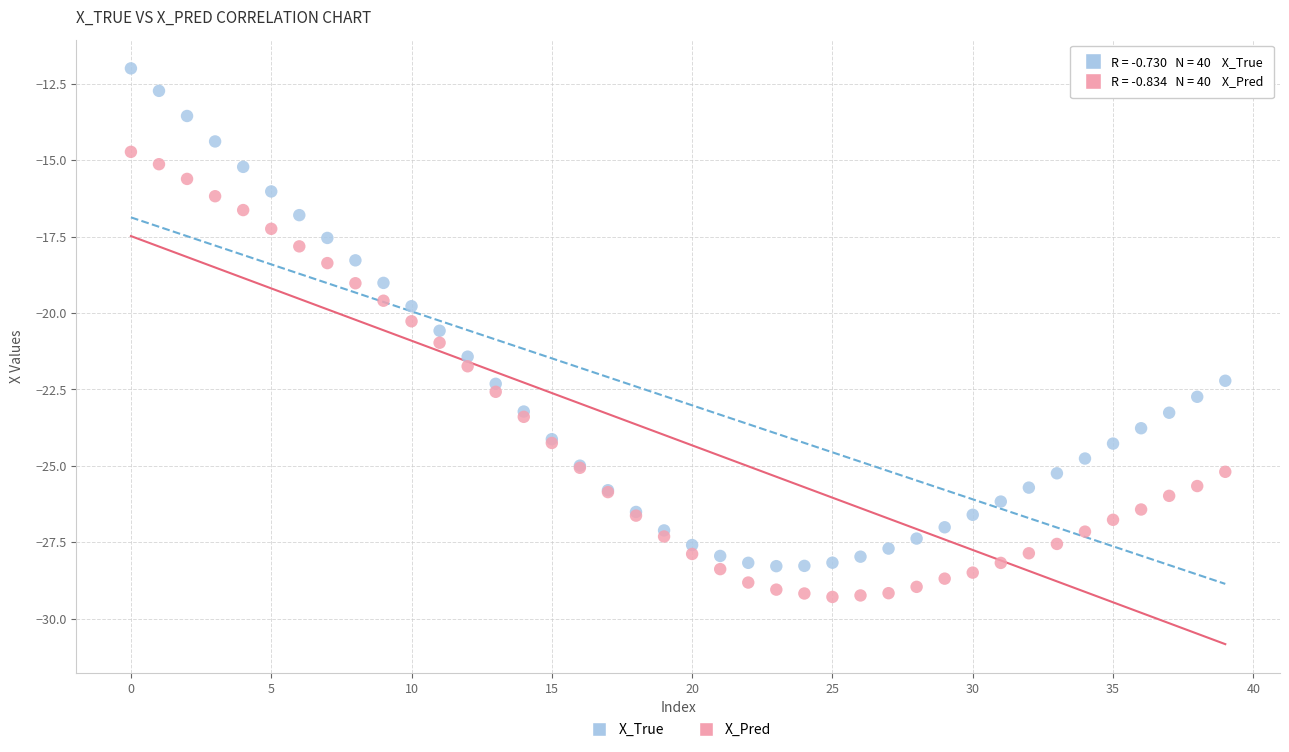

Which series reaches the maximum Y coordinate?

X_True